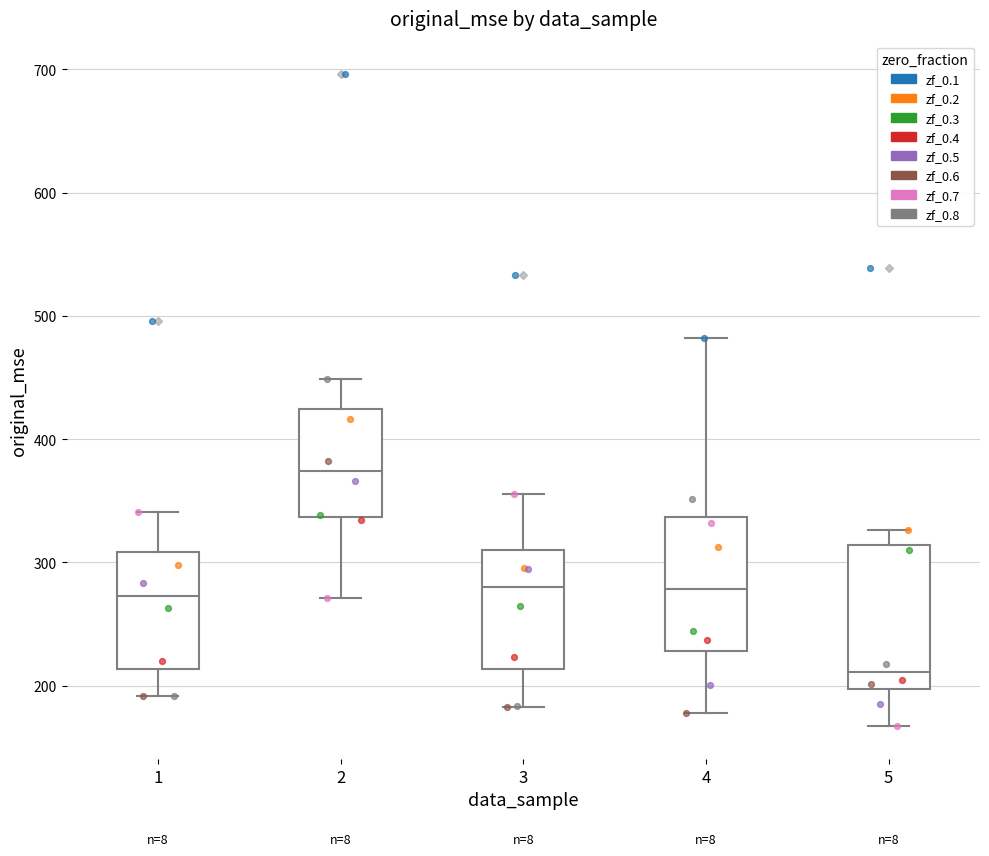

Which box's median line is the lowest?

5